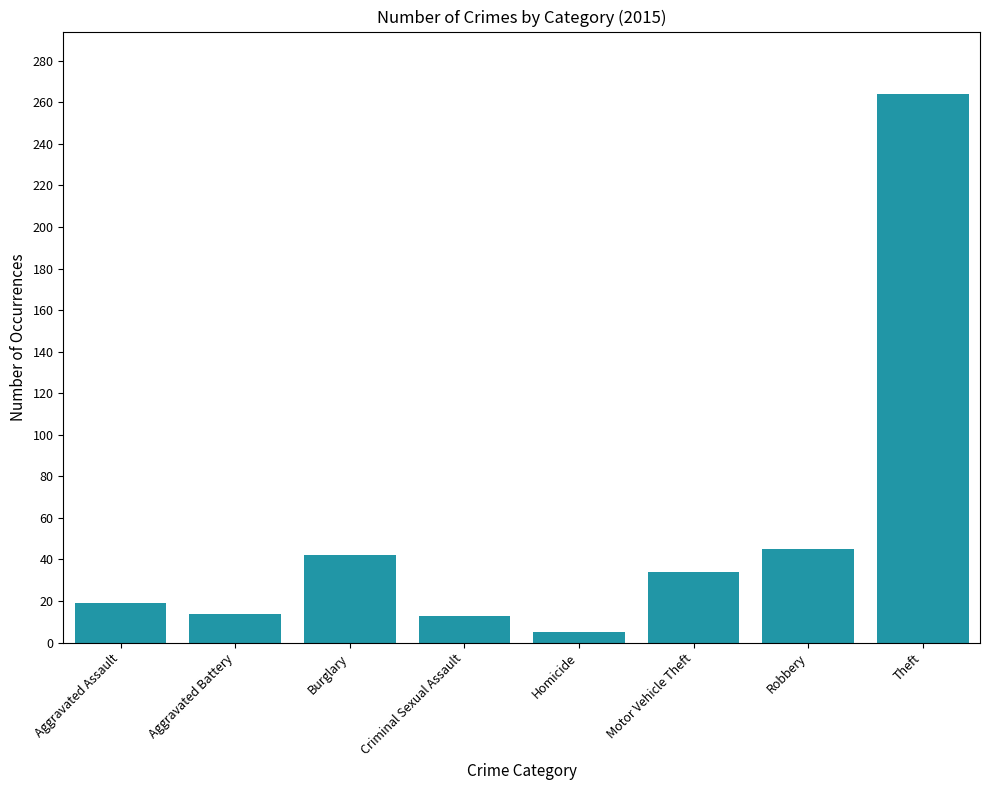

Count the number of data series in this chart.

1